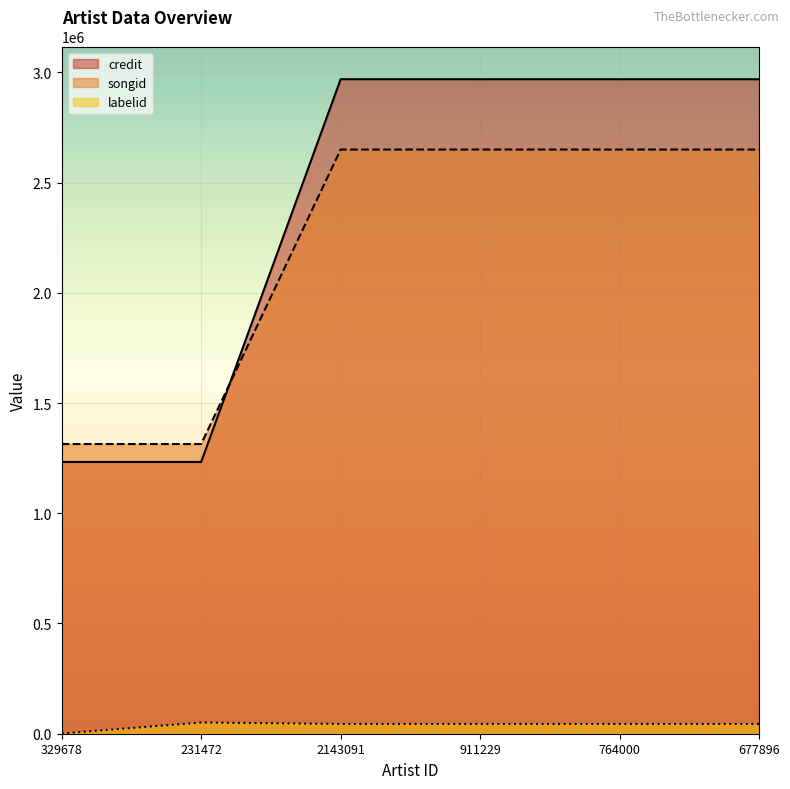

Reading right to left, what are all the values shown in this chart?

credit: 2968811	2968811	2968811	2968811	1232692	1232690
songid: 2649969	2649969	2649969	2649969	1314016	1314015
labelid: 44475	44475	44475	44475	50848	1169